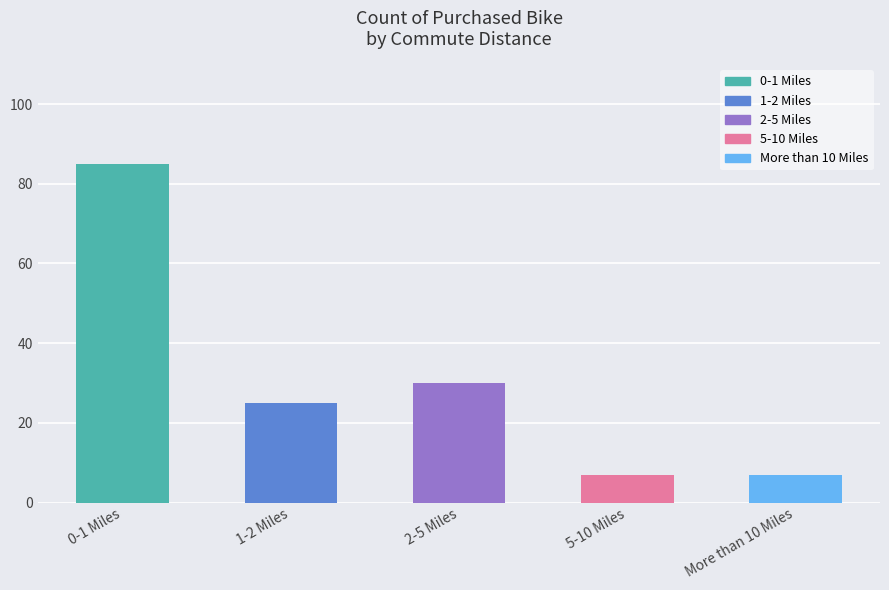

How many data points are less than 25?

2